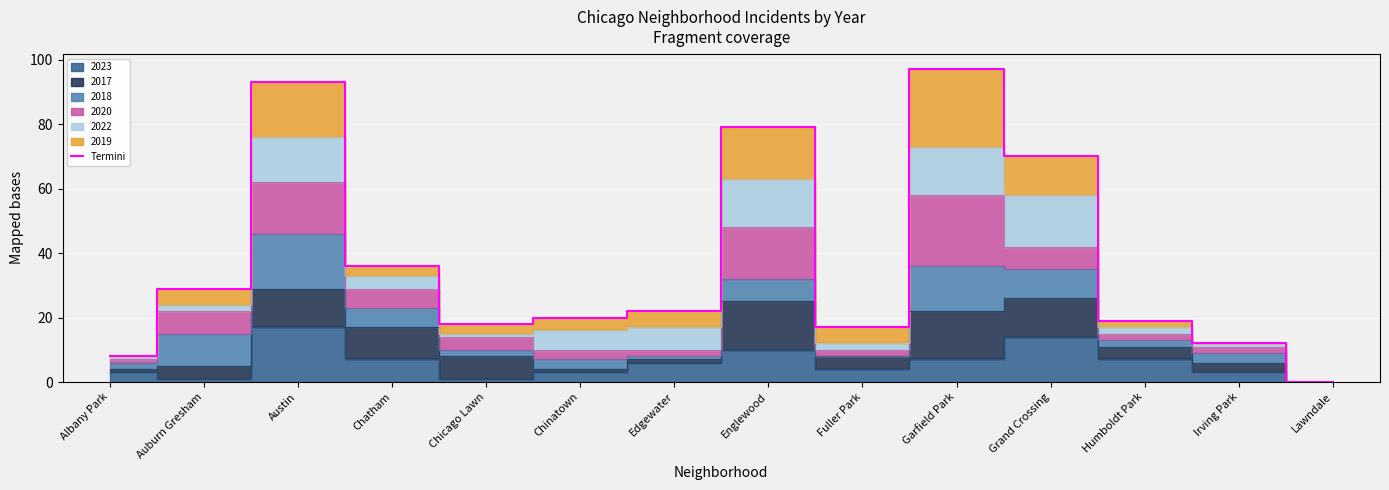

What is the greatest value displayed?

97